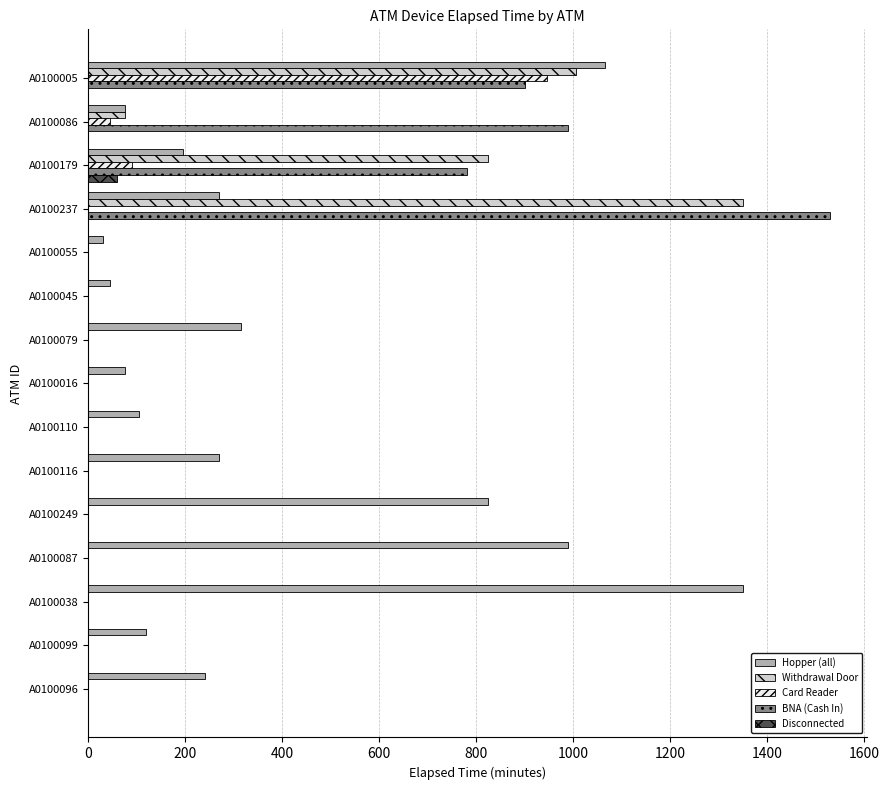

Is it true that Hopper (all) equals 30 at A0100055?

True